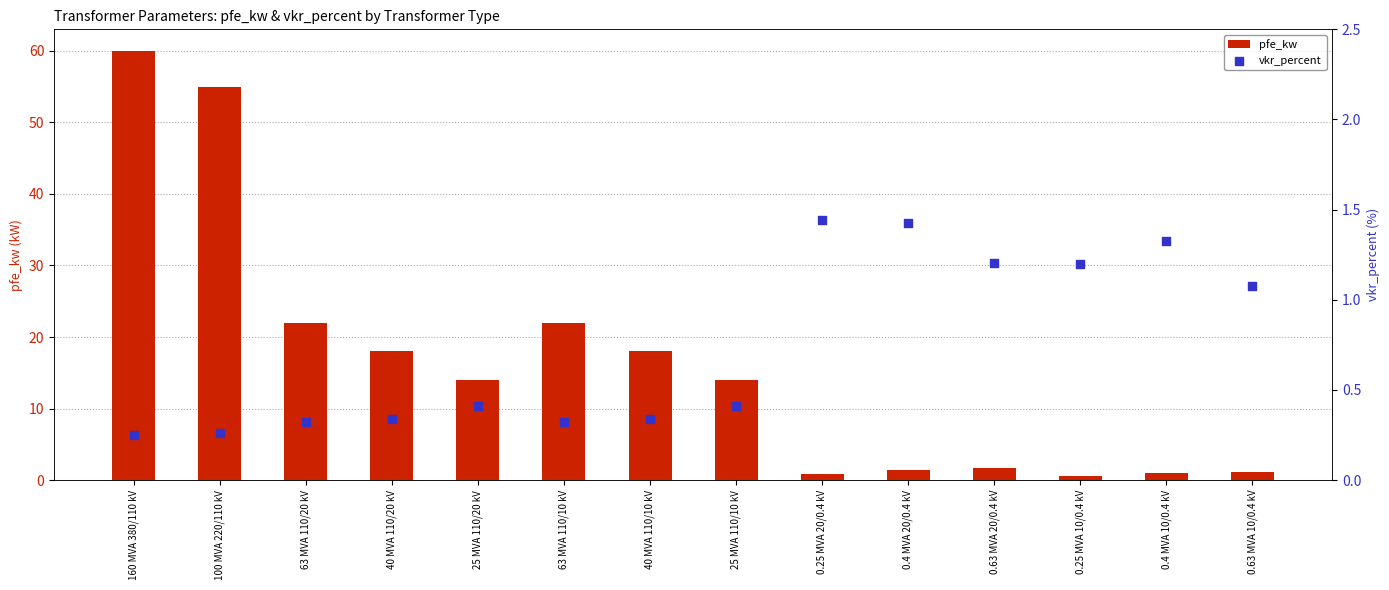

At how many categories does at least one series exceed 46?

2